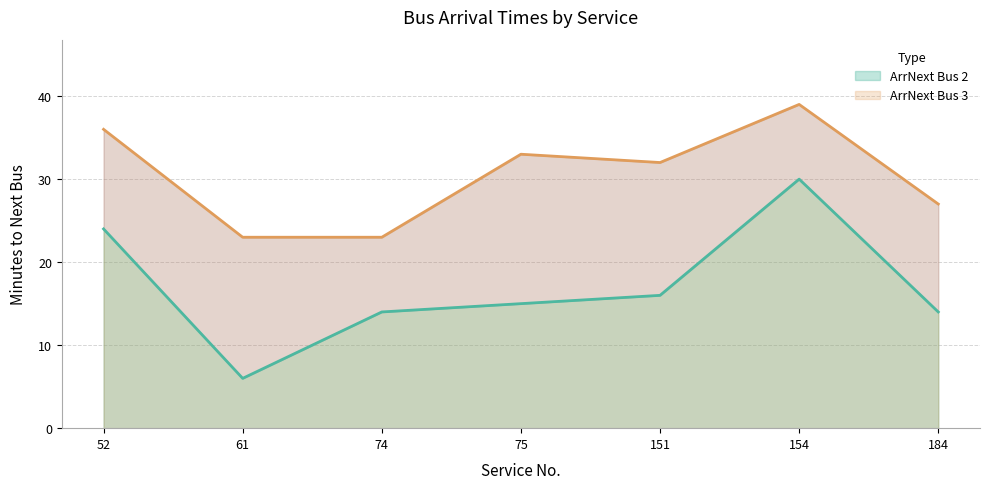

The value of ArrNext Bus 3 at 154 is 18. True or false?

False